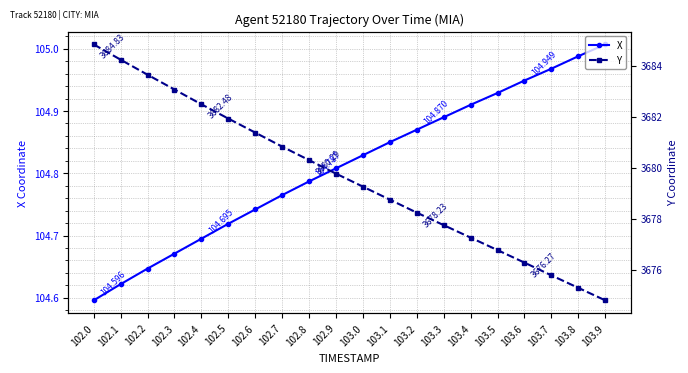

What is the difference between the maximum and minimum values in the Y series?

10.0